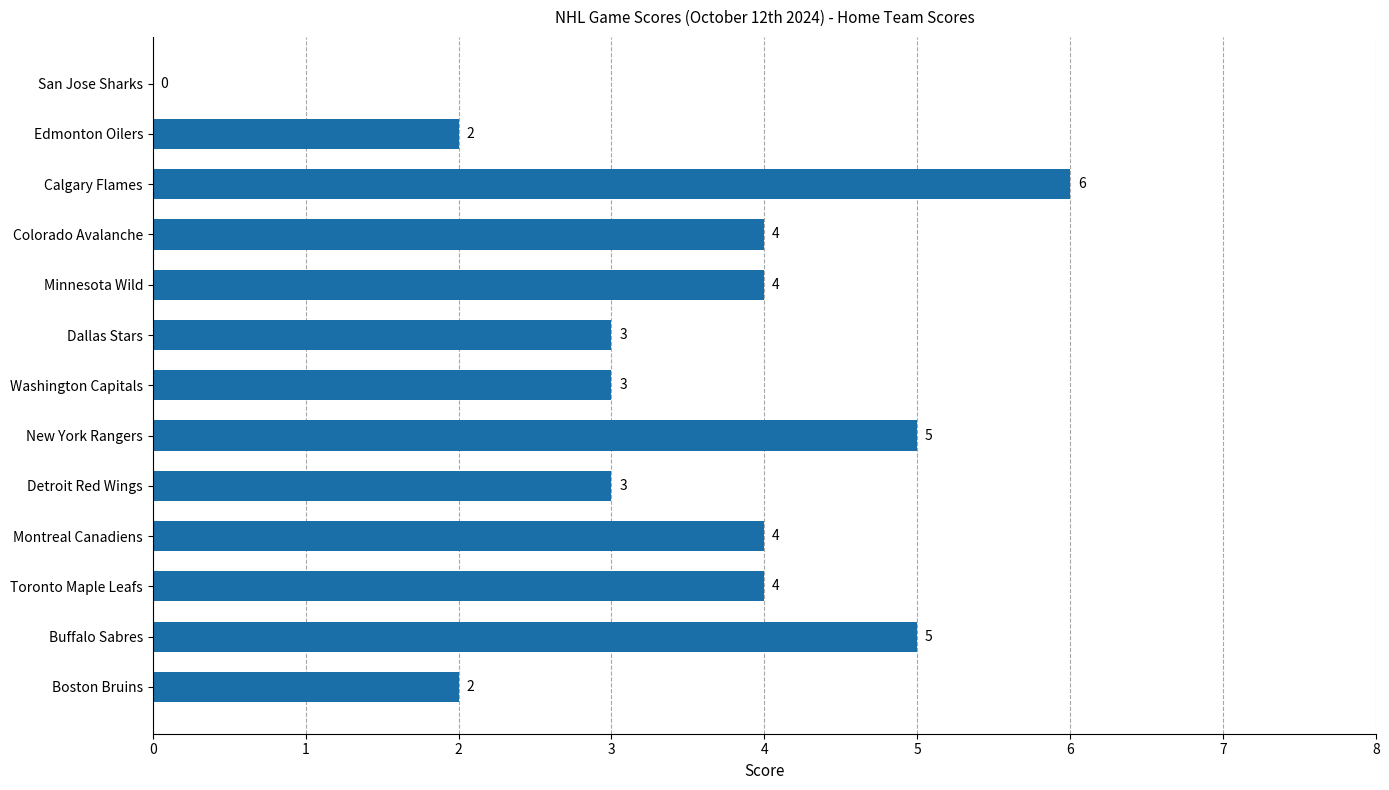

What is the maximum value shown in the chart?

6